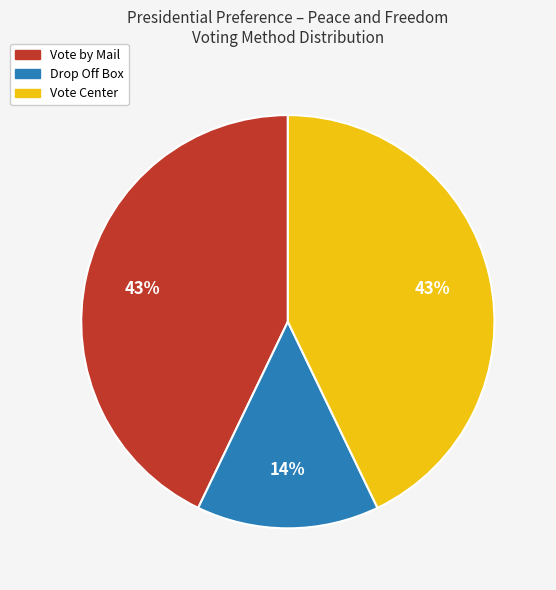

Which slice is the smallest?

Drop Off Box